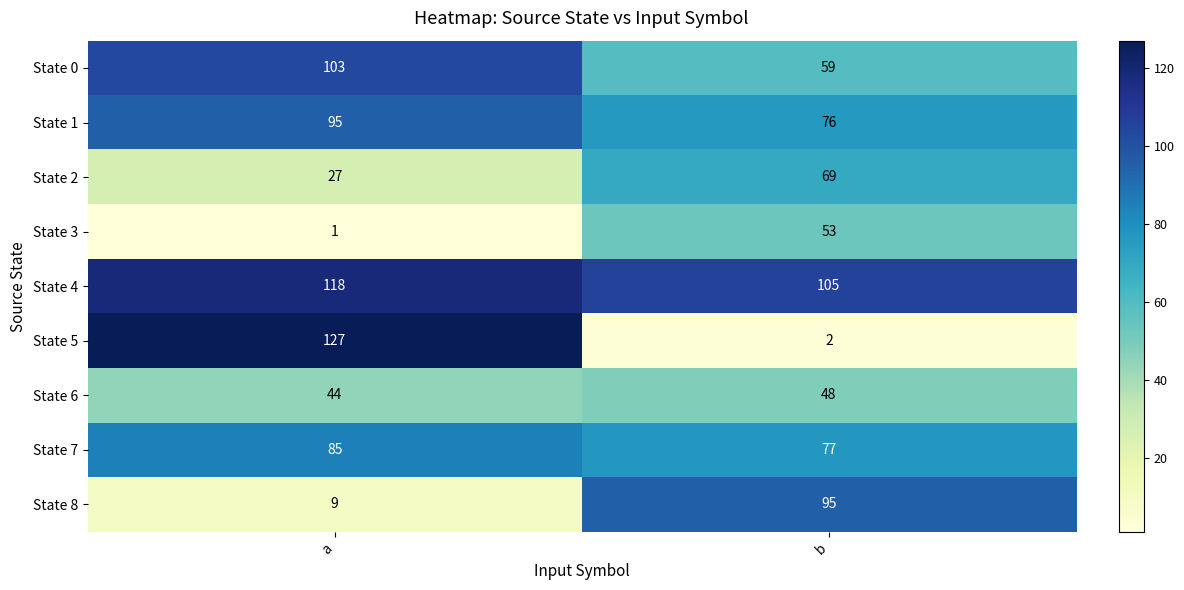

At b, list the series in order from smallest to largest.

State 5, State 6, State 3, State 0, State 2, State 1, State 7, State 8, State 4